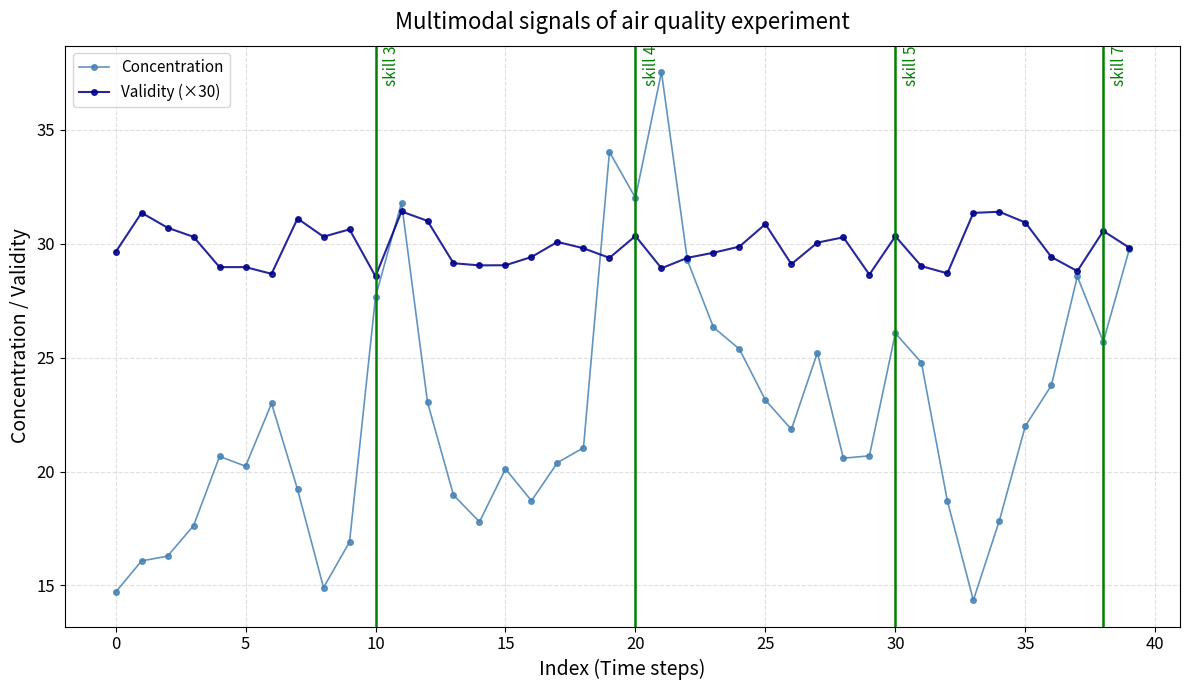

True or false: Validity (×30) has more than 2 interior local peaks.

True